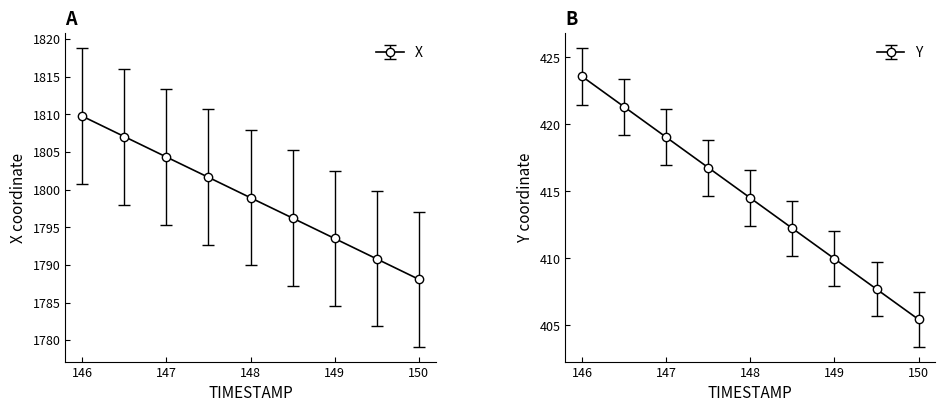

True or false: X has more than 2 points higher than both neighbors.

False